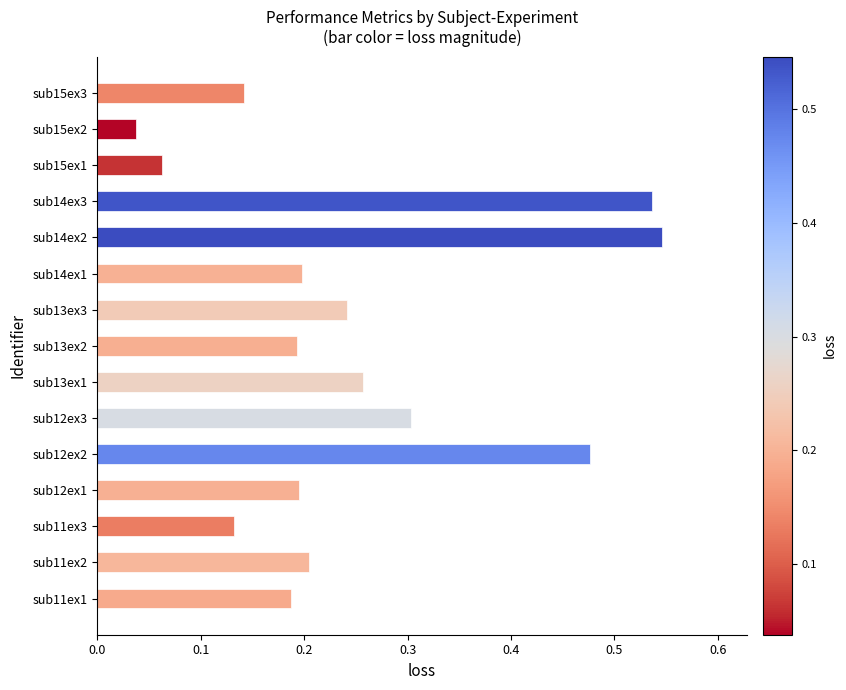

At which label is the value closest to 0?

sub15ex2